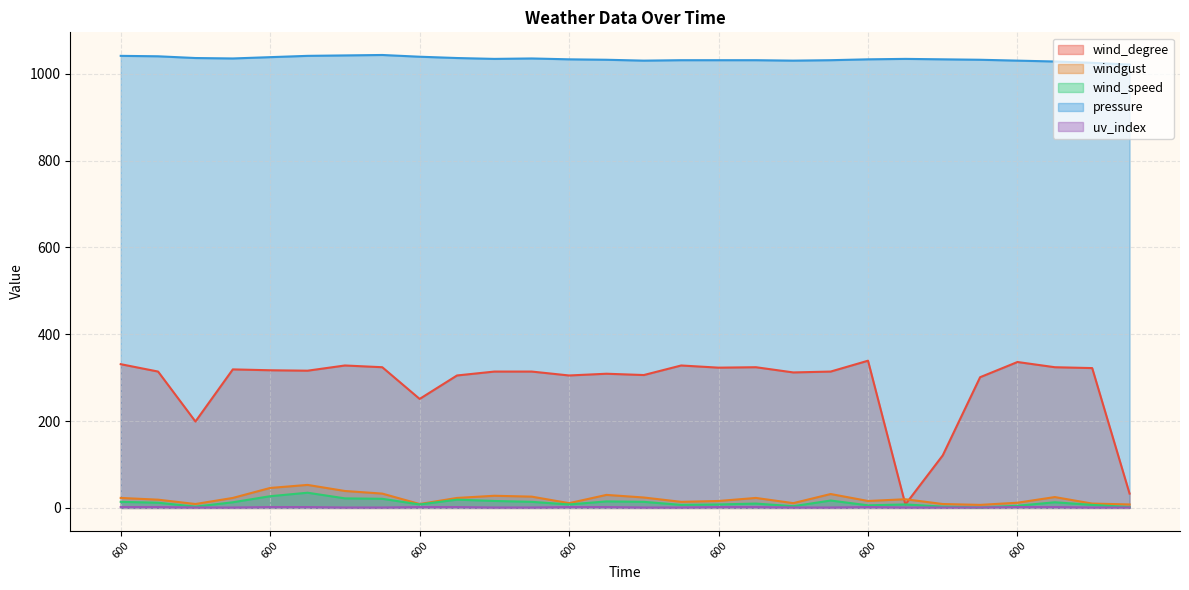

How many data points in wind_speed are less than 12?

14